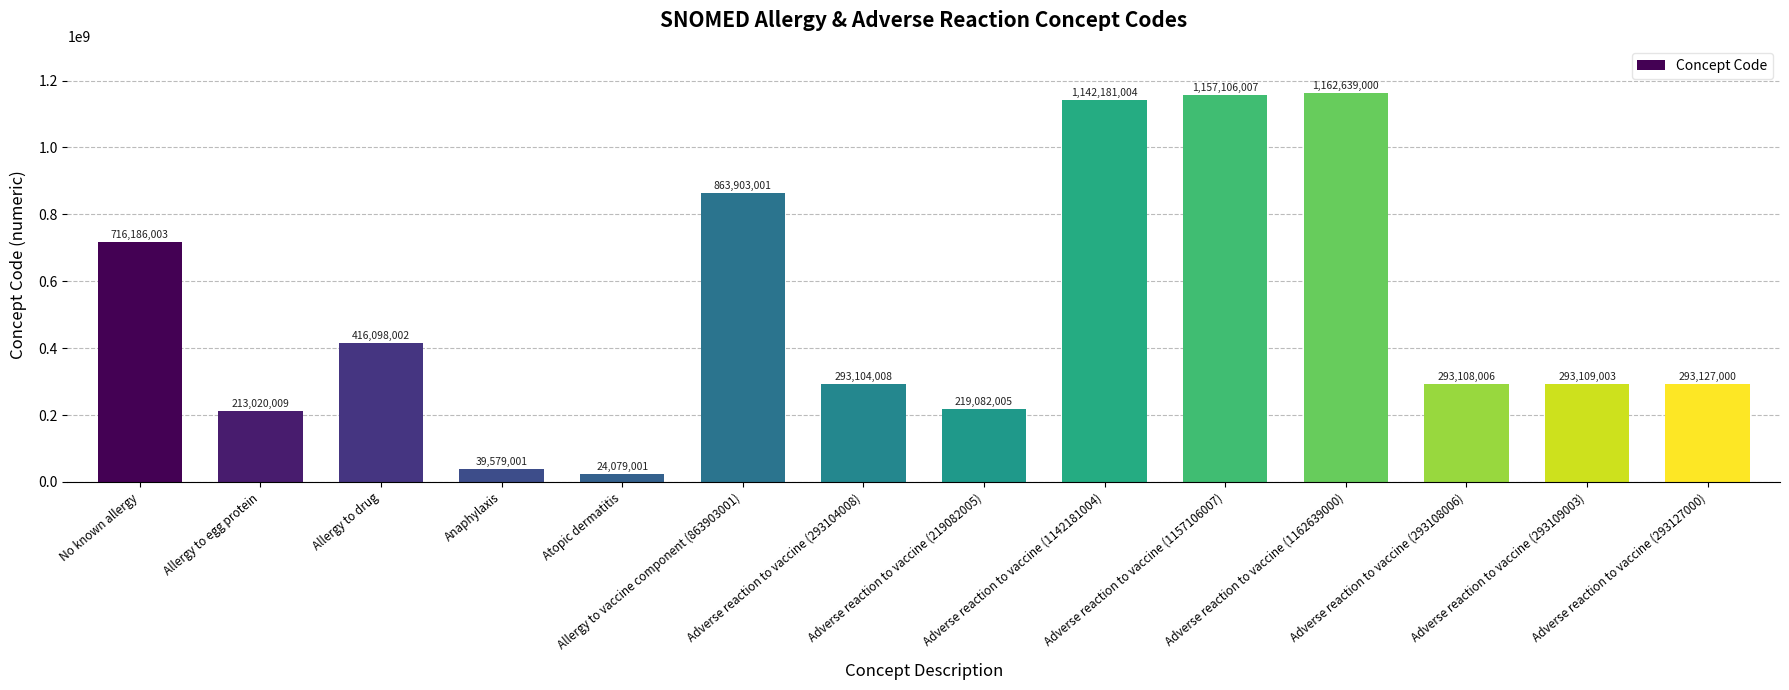

How many distinct data groups are displayed?

1